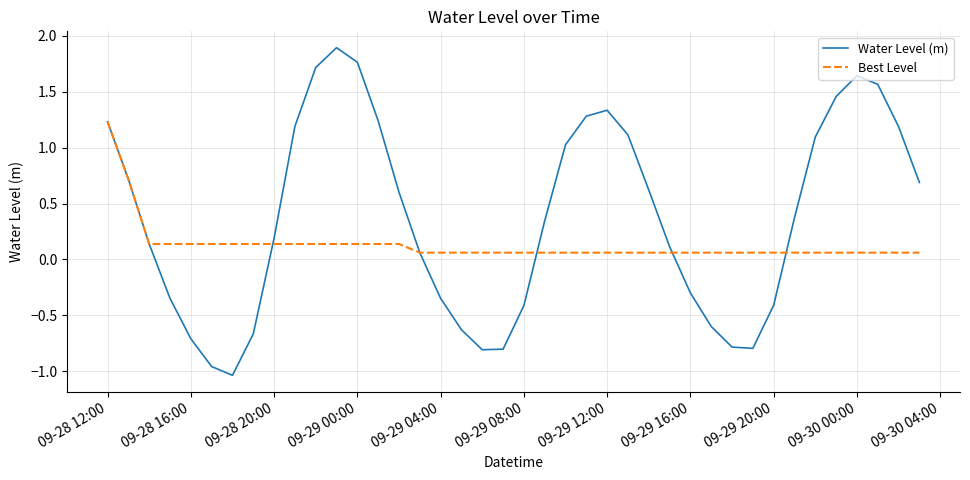

True or false: Best Level and Water Level (m) intersect in this chart.

True